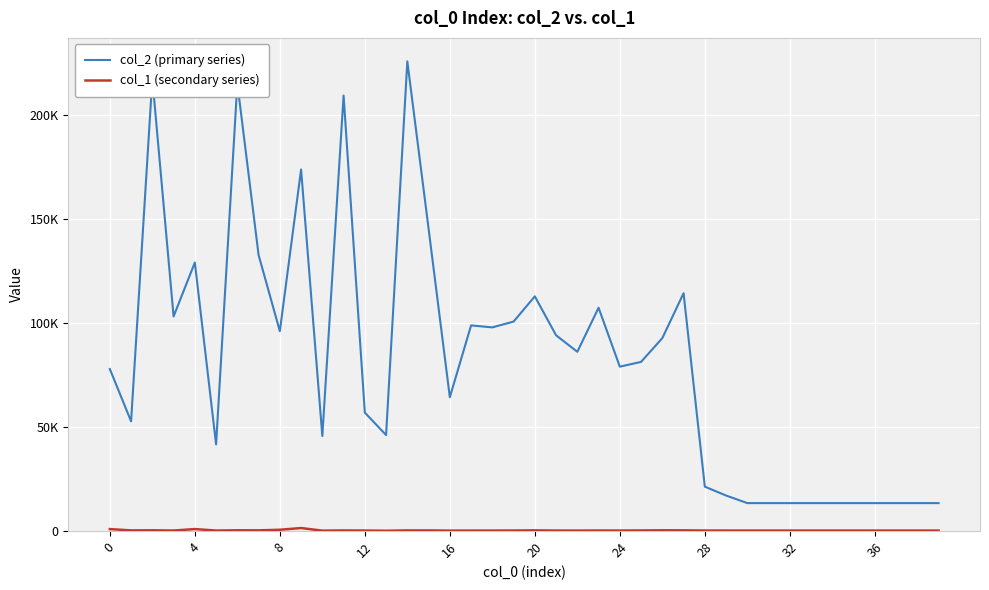

Does the chart display data point markers on the line(s)?

No